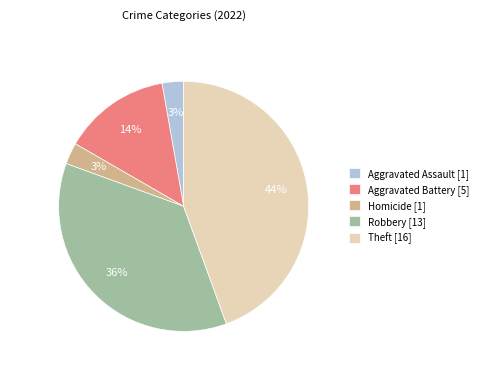

Which category has the biggest portion of the pie?

Theft [16]